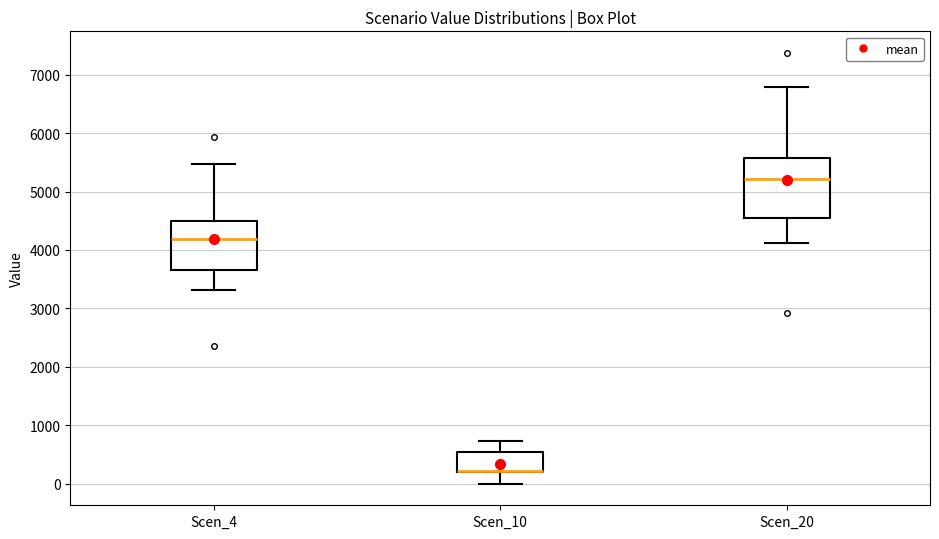

Where is the lower edge of the box for Scen_20 on the y-axis? The values are not printed on the chart, so give them approximately, as read against the axis.

4500